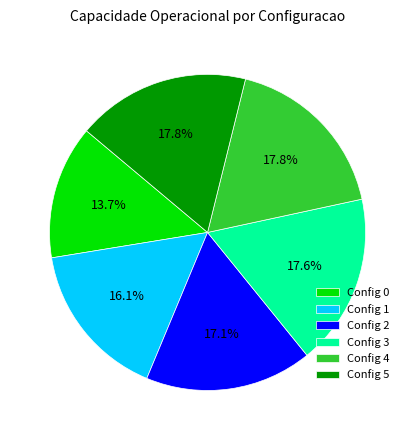

Approximately how many times larger is the value at Config 2 compared to Config 1?

1.1